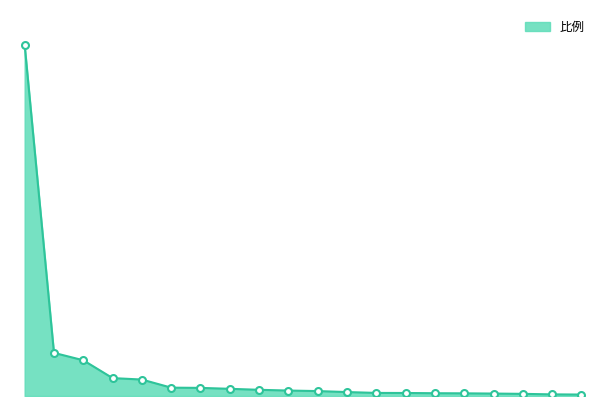

What is the minimum value shown in the chart?

0.2